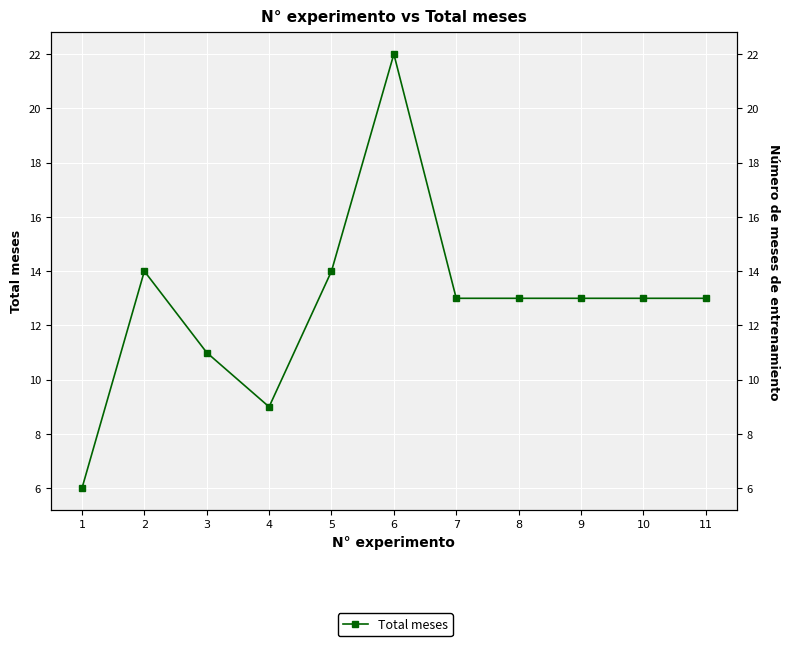

Which category has the lowest value across all series?

1